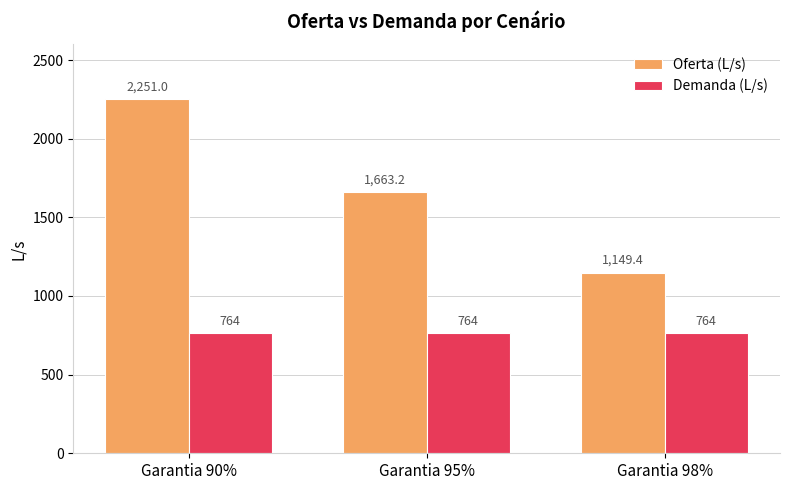

Is the value of Oferta (L/s) at Garantia 95% greater than the value of Demanda (L/s) at Garantia 90%?

Yes